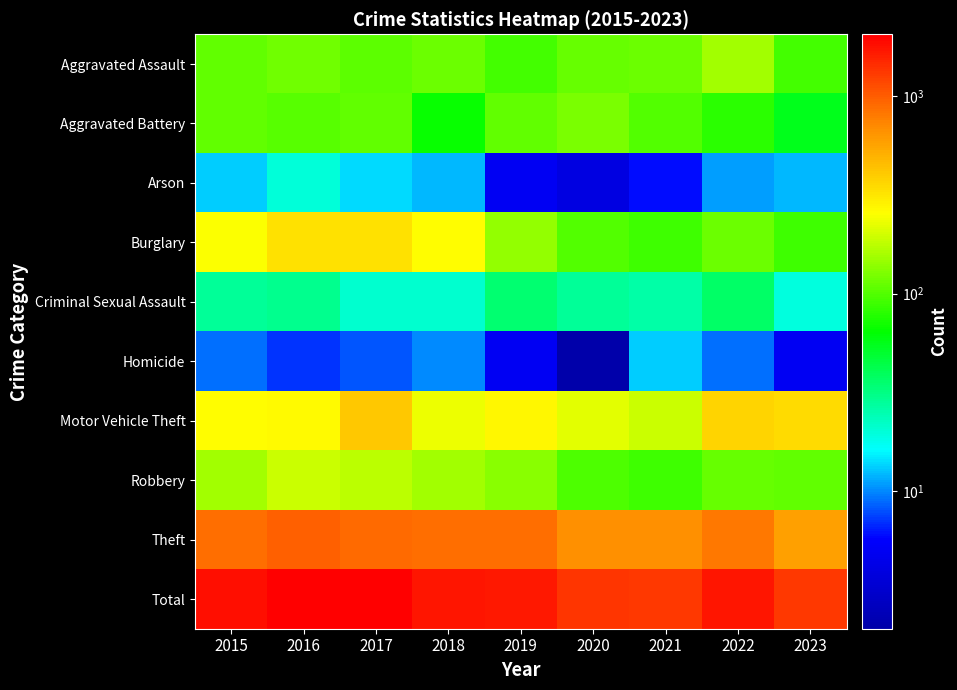

Between 2023 and 2021, which is larger?

2021